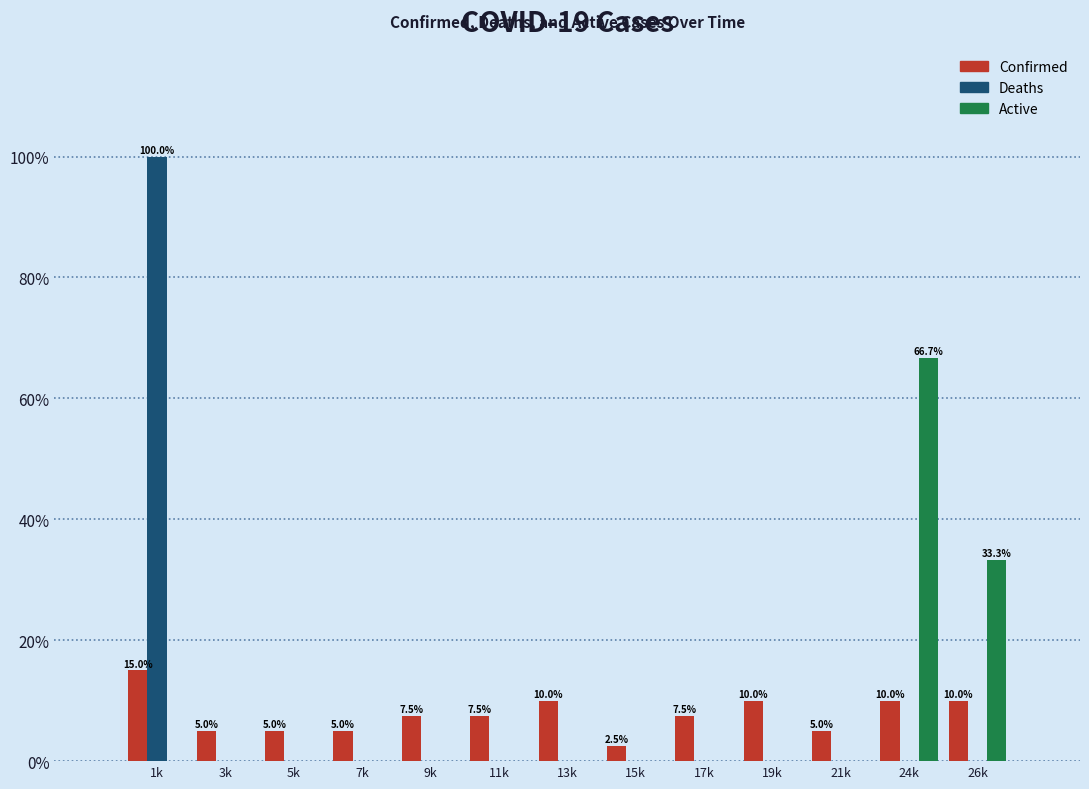

What is the total value across all series at 7k?

5.0